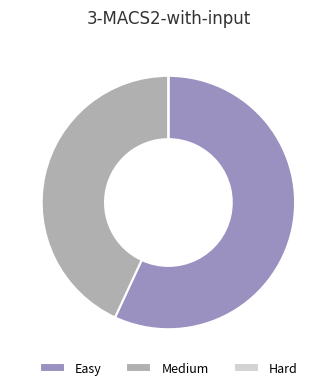

Does Easy account for over 50% of the chart?

Yes